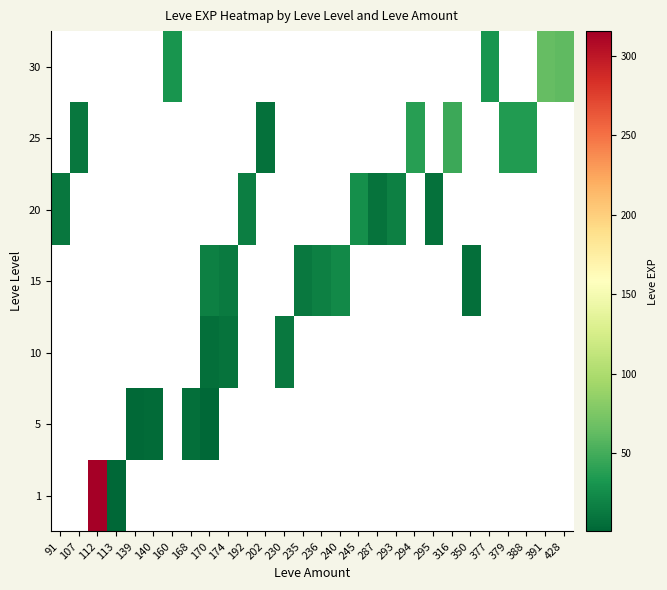

How many categories are shown in the chart?

28